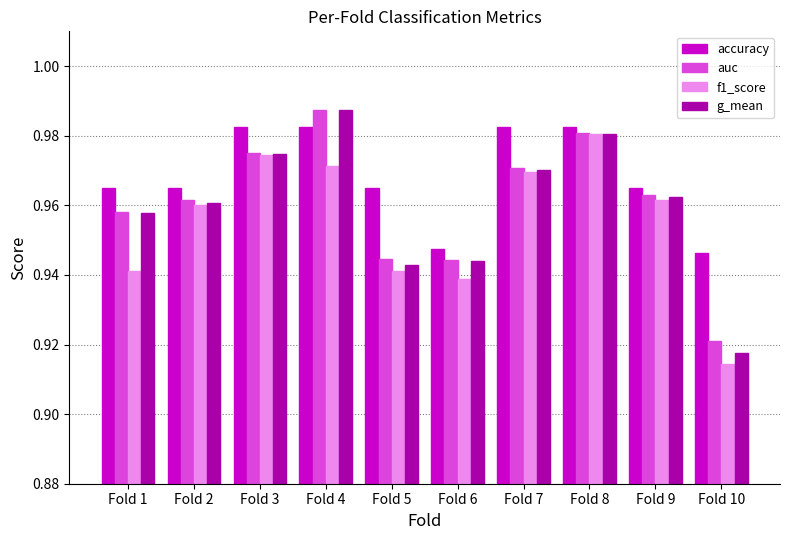

What is the sum of all g_mean values?

9.6